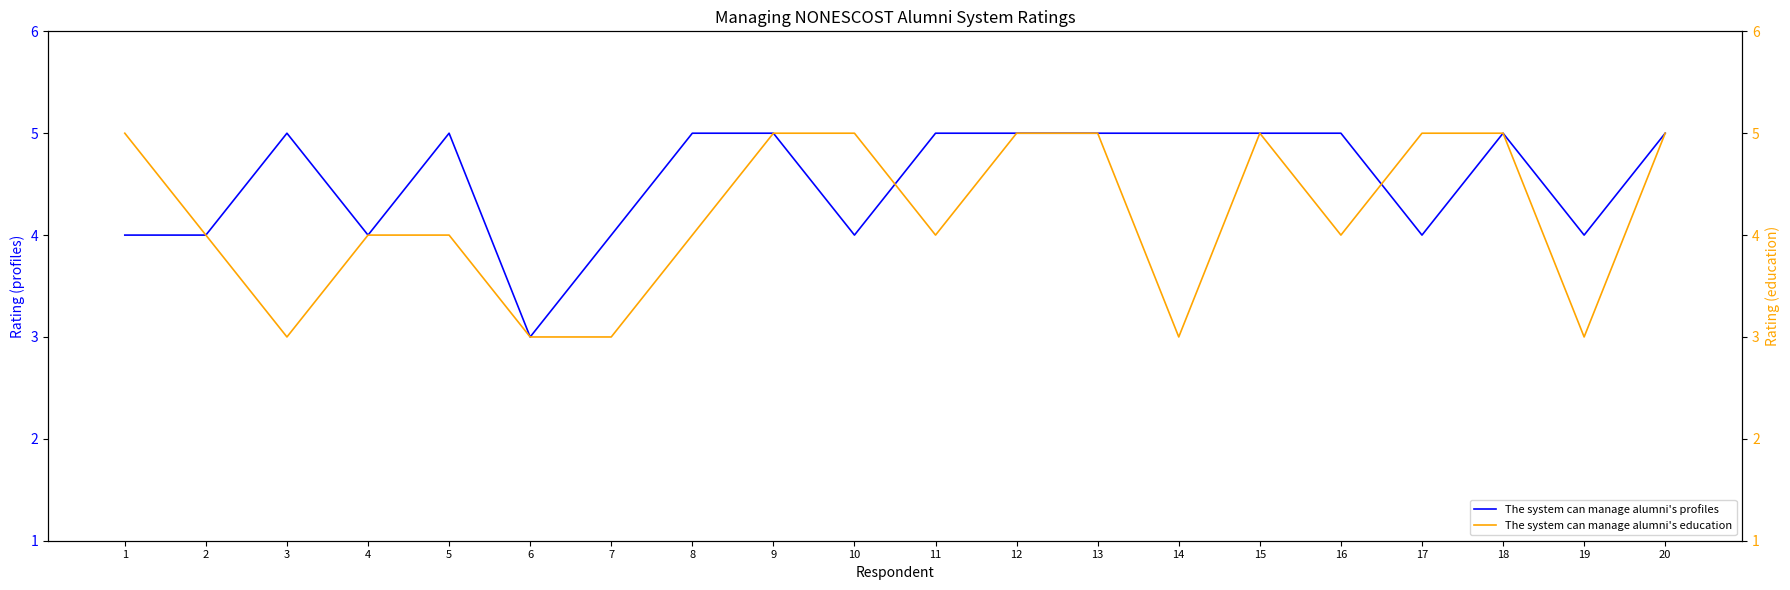

At 5, list the series in order from smallest to largest.

The system can manage alumni's education, The system can manage alumni's profiles